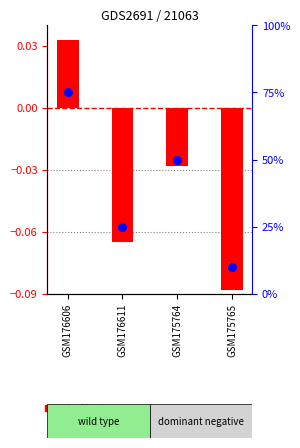

What is the change in value from GSM176606 to GSM176611?

-50